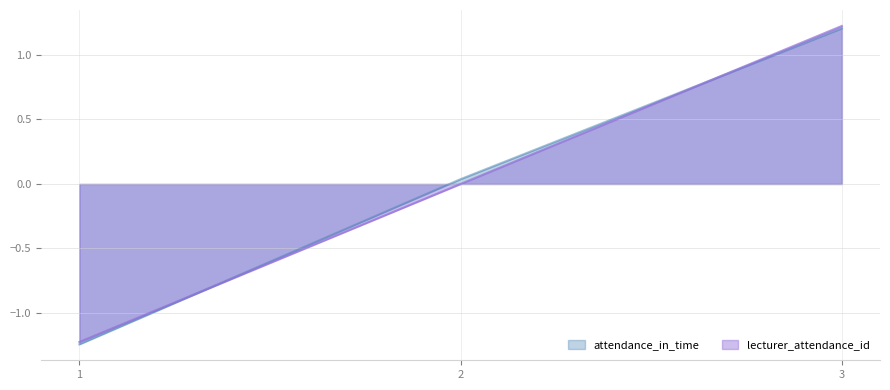

Where is attendance_in_time nearest to the value 0?

2